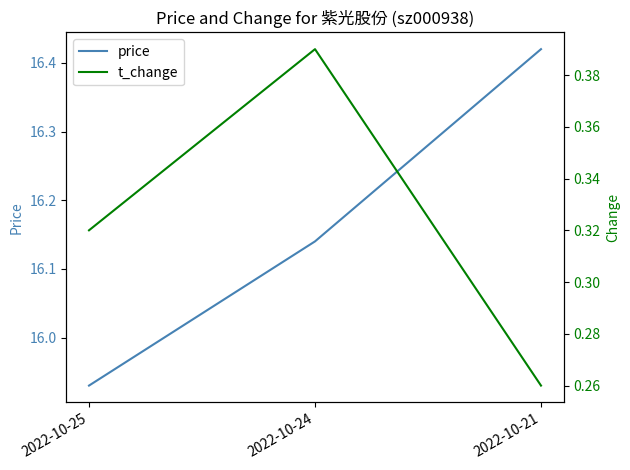

Is this an area chart (filled region under the line)?

No